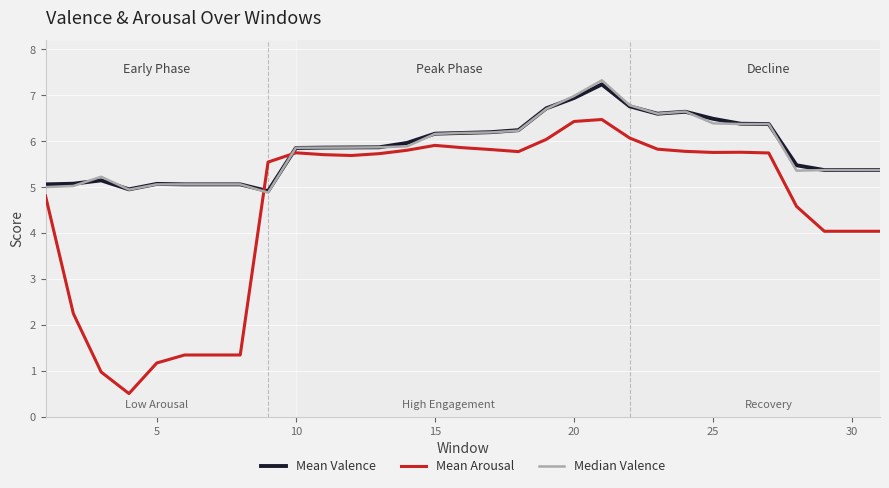

What is the lowest value of the Mean Valence series?

4.9